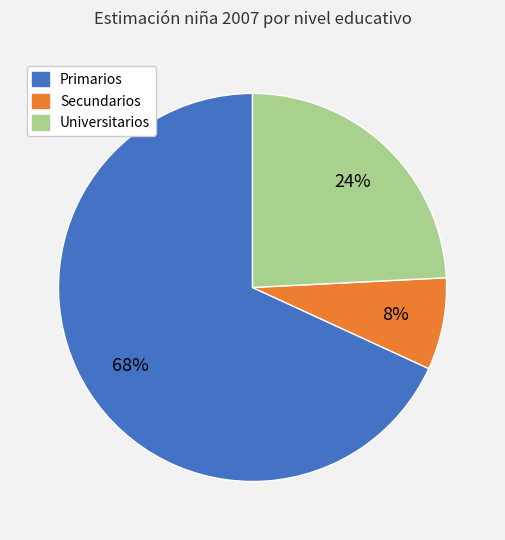

True or false: Primarios accounts for 68% of the total.

True